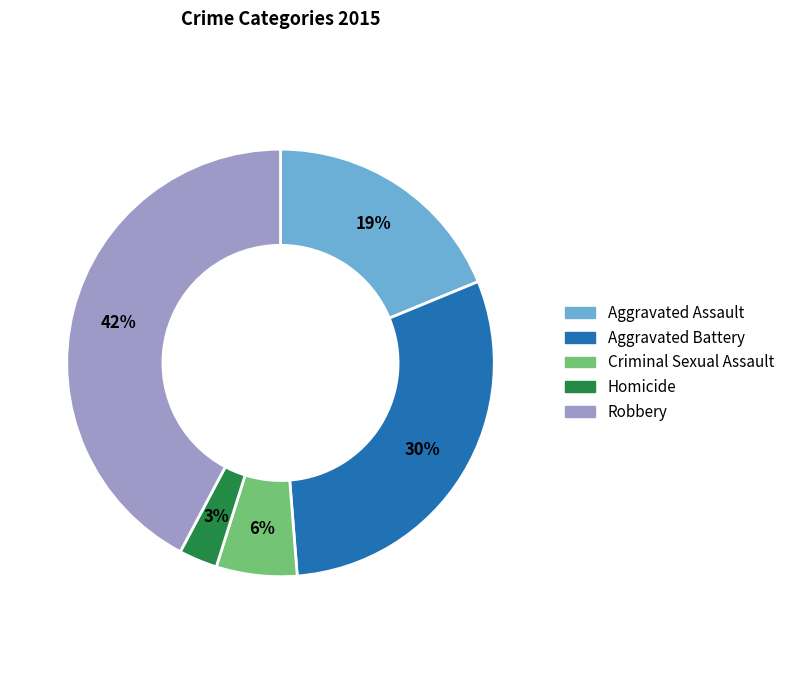

The Criminal Sexual Assault slice represents 1% of the pie. True or false?

False